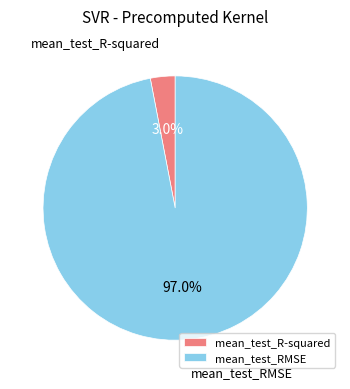

To the nearest percent, what is the difference between the mean_test_R-squared and mean_test_RMSE slice percentages?

94%